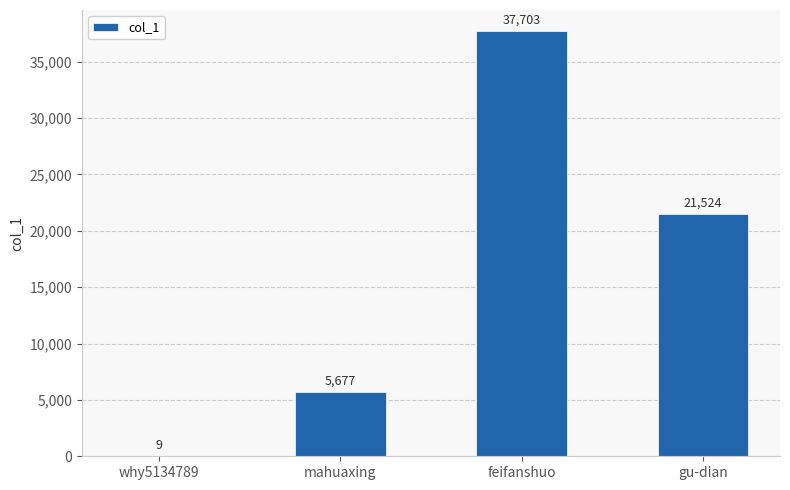

Approximately how many times larger is the value at mahuaxing compared to why5134789?

630.8